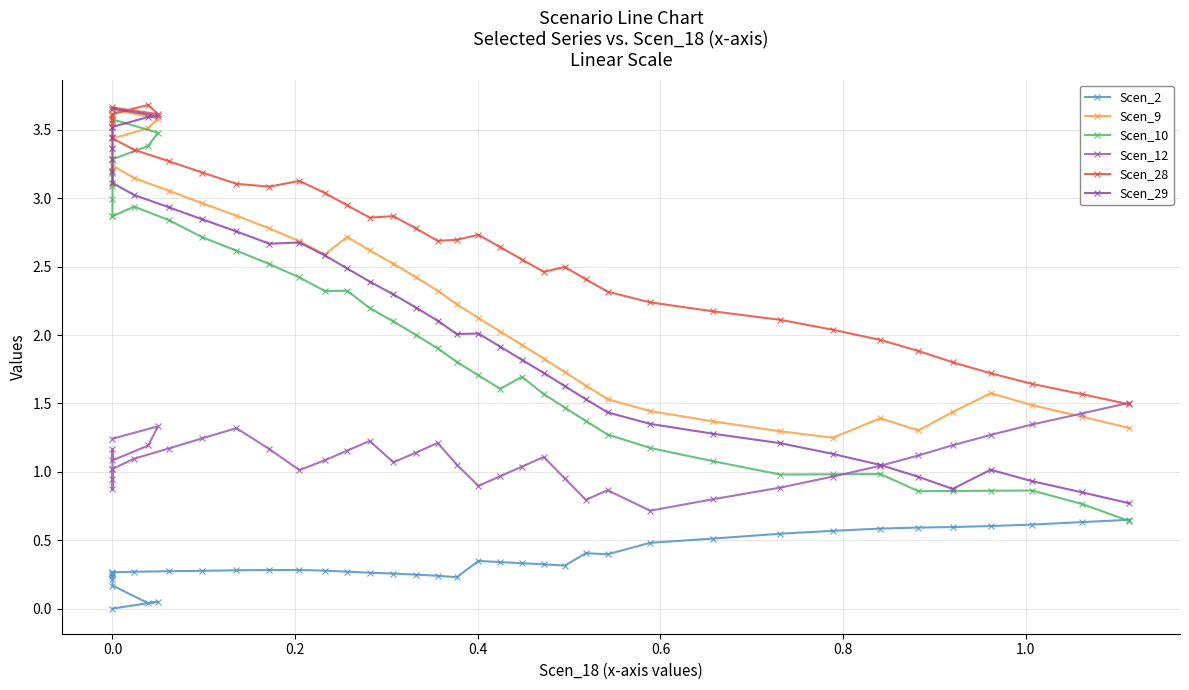

What are all the series names shown in the legend?

Scen_2, Scen_9, Scen_10, Scen_12, Scen_28, Scen_29